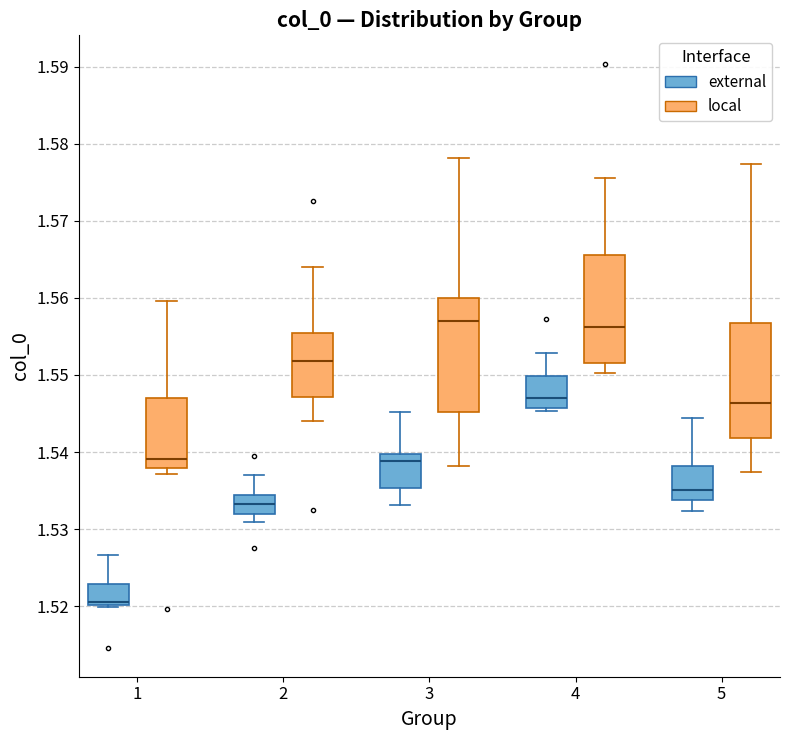

Reading left to right, transcribe this box plot: for each box, give where its median line is, the range the box spans, and where its two whiskers end, as read against the y-axis. The values are not printed on the chart, so give them approximately, as read against the axis.

1 (external): median 1.521, box 1.520 to 1.523, whiskers 1.520 to 1.527
1 (local): median 1.539, box 1.538 to 1.547, whiskers 1.537 to 1.560
2 (external): median 1.533, box 1.532 to 1.534, whiskers 1.531 to 1.537
2 (local): median 1.552, box 1.547 to 1.555, whiskers 1.544 to 1.564
3 (external): median 1.539, box 1.535 to 1.540, whiskers 1.533 to 1.545
3 (local): median 1.557, box 1.545 to 1.560, whiskers 1.538 to 1.578
4 (external): median 1.547, box 1.546 to 1.550, whiskers 1.545 to 1.553
4 (local): median 1.556, box 1.552 to 1.566, whiskers 1.550 to 1.576
5 (external): median 1.535, box 1.534 to 1.538, whiskers 1.532 to 1.544
5 (local): median 1.546, box 1.542 to 1.557, whiskers 1.537 to 1.577